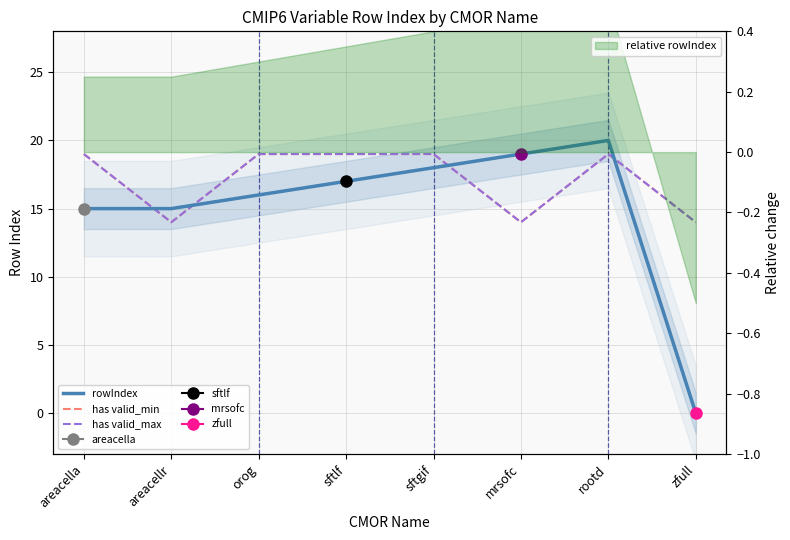

What is the label of the 1st point from the left?

areacella